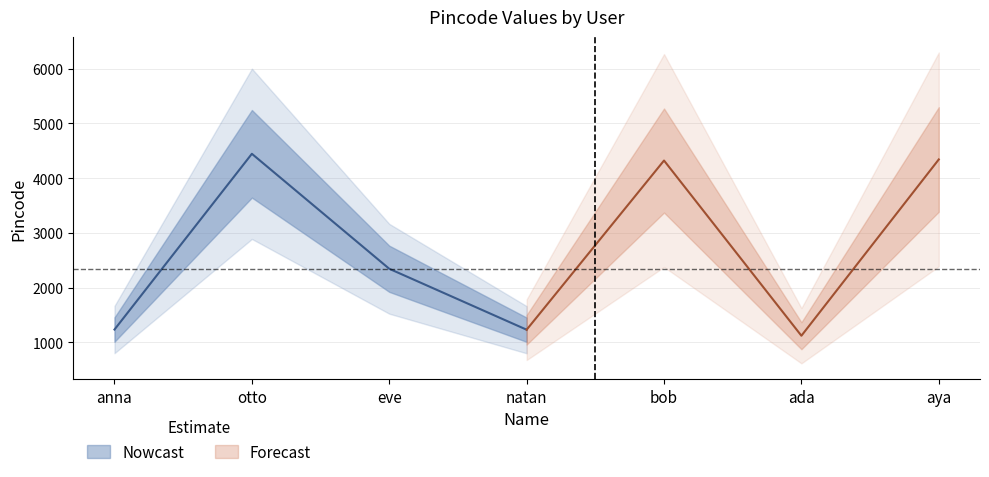

What is the change in value from anna to otto?

+3210